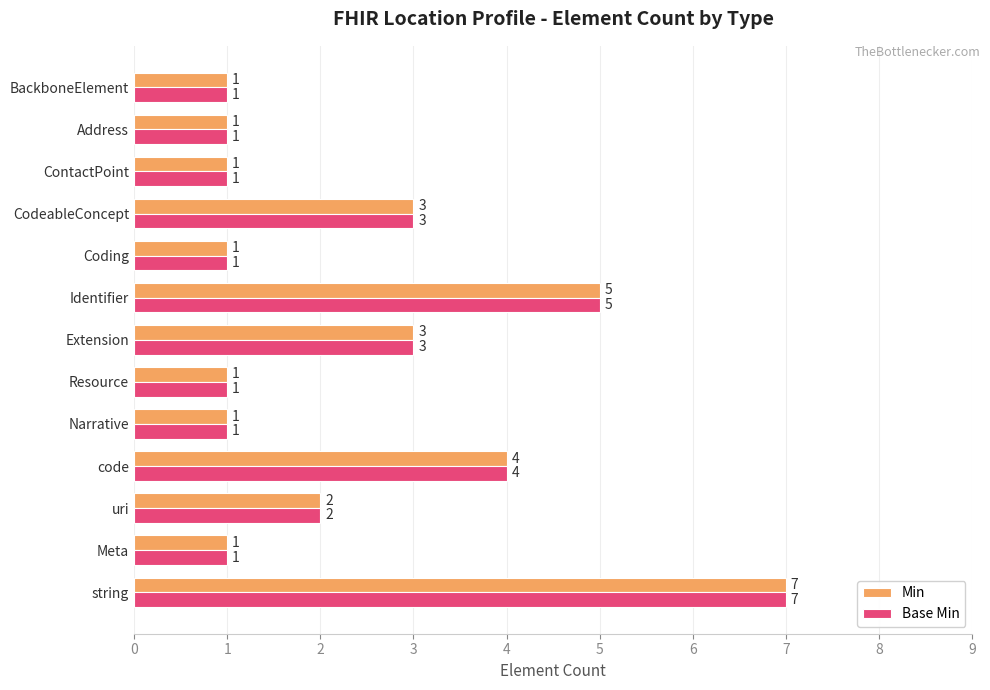

The Min series shows 1 at ContactPoint. True or false?

True